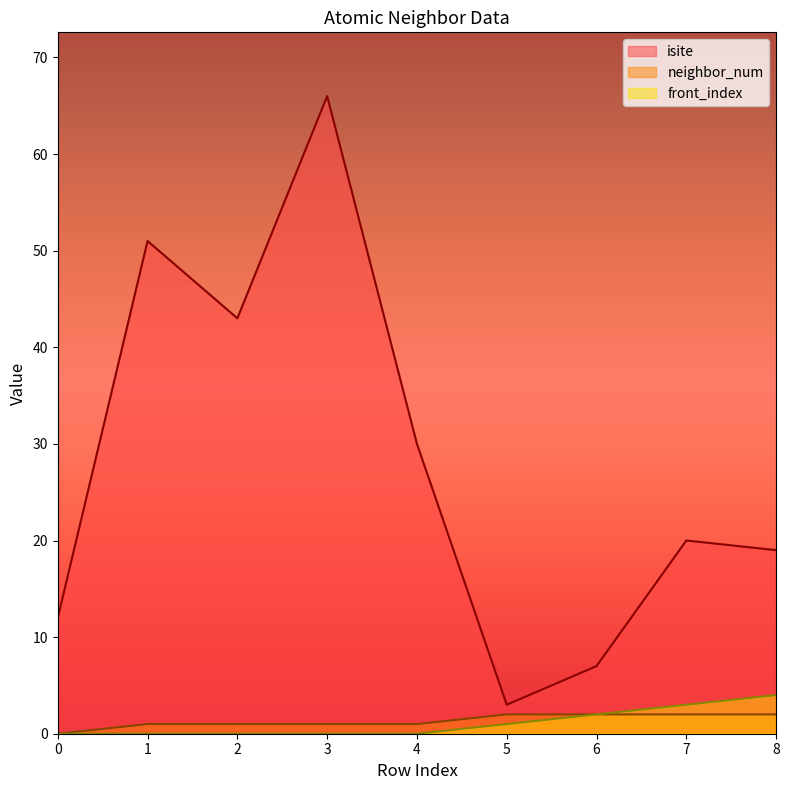

Rank the series at 1 from highest to lowest value.

isite, neighbor_num, front_index